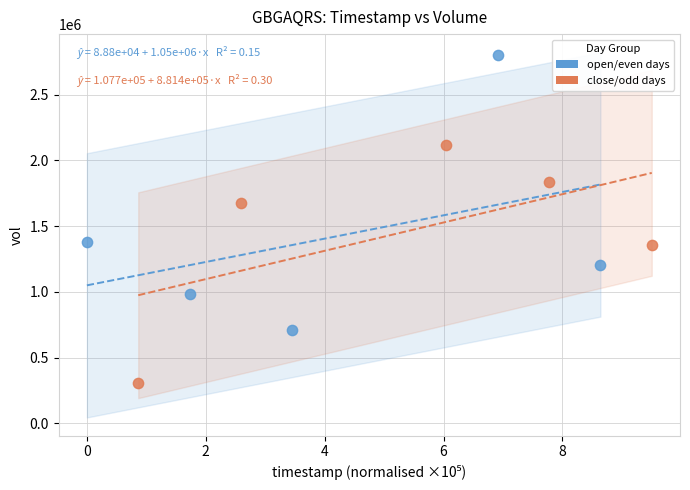

What are all the series names shown in the legend?

open/even days, close/odd days